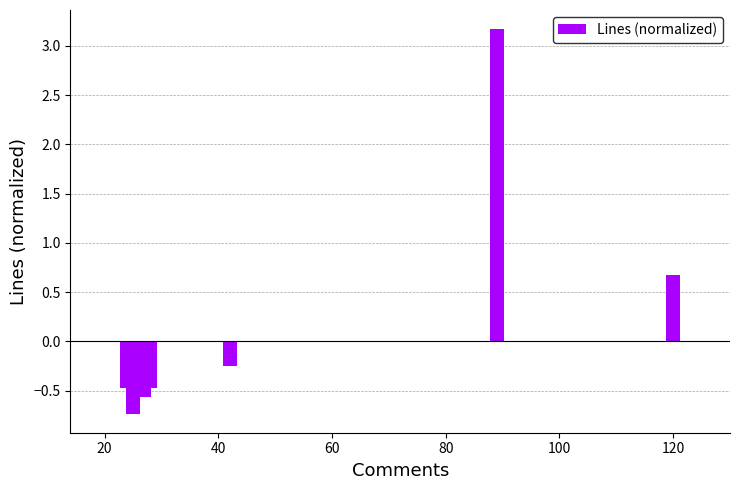

Read the value at 120.

0.7